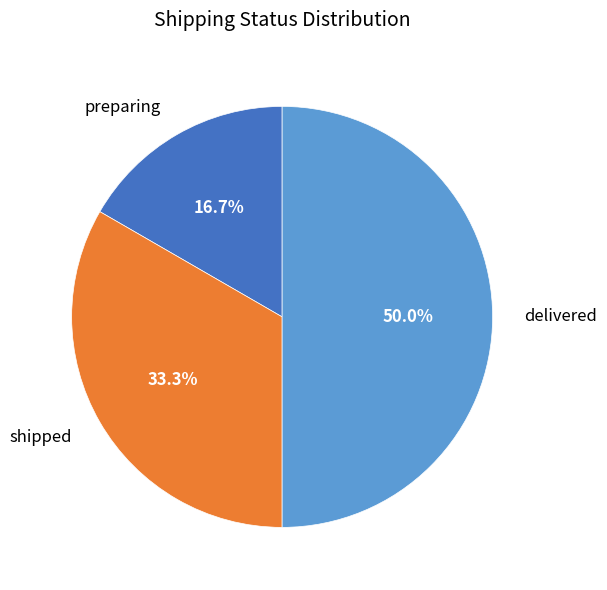

How many segments does this pie chart have?

3